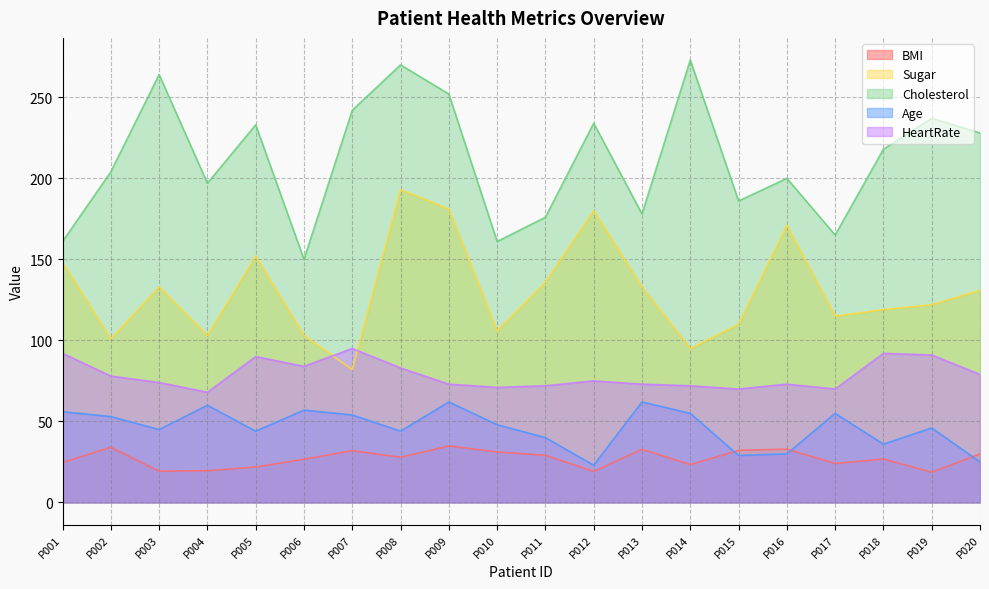

What is the sum of the Age values at P016 and P006?

87.0